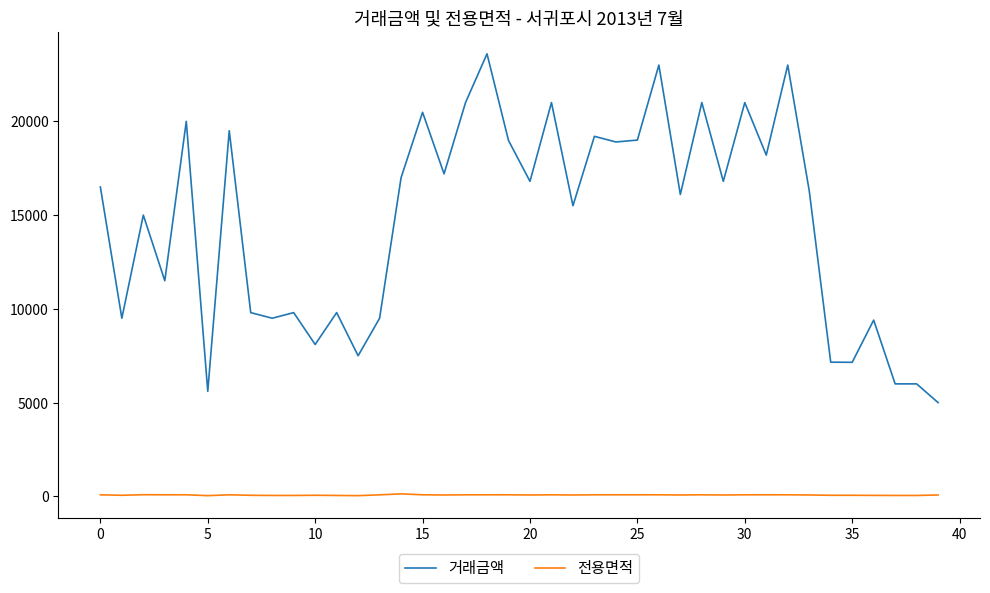

Rank the series by their maximum value, from lowest to highest.

전용면적, 거래금액